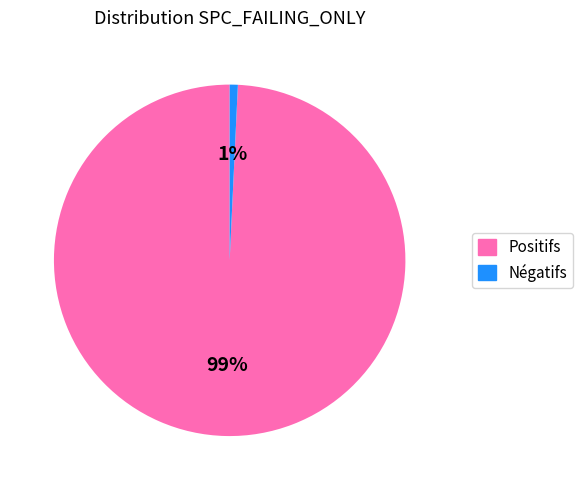

To the nearest percent, what is the average slice percentage?

50%